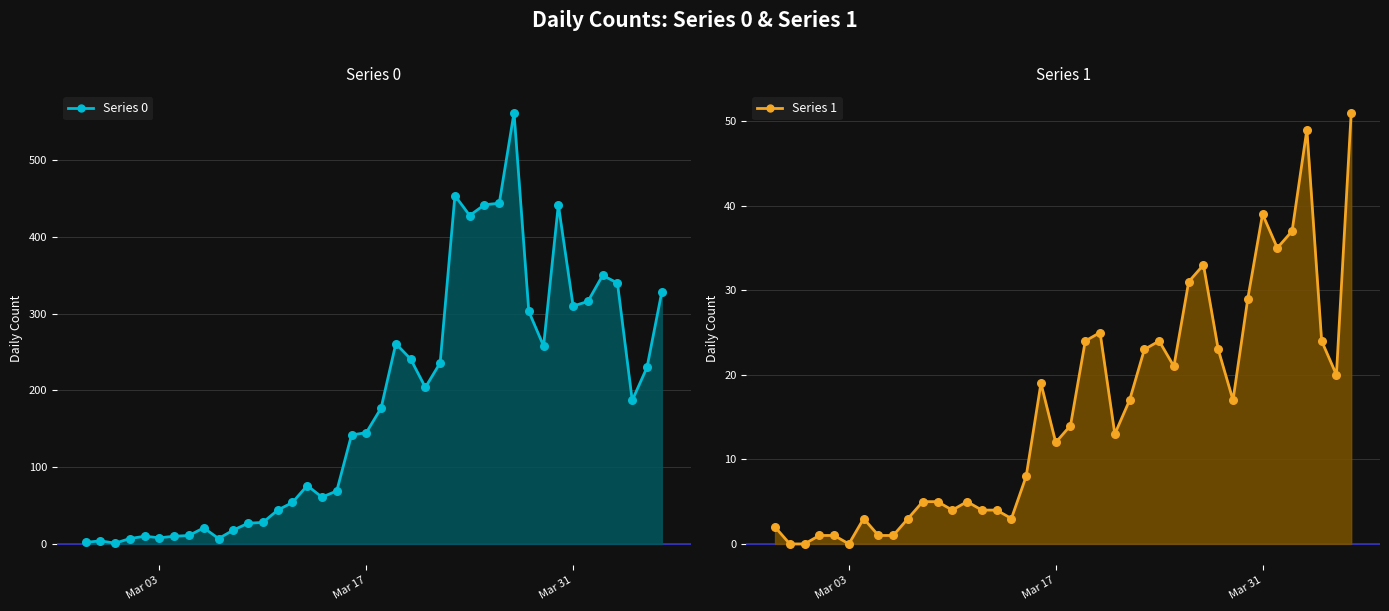

What are all the series names shown in the legend?

Series 0, Series 1